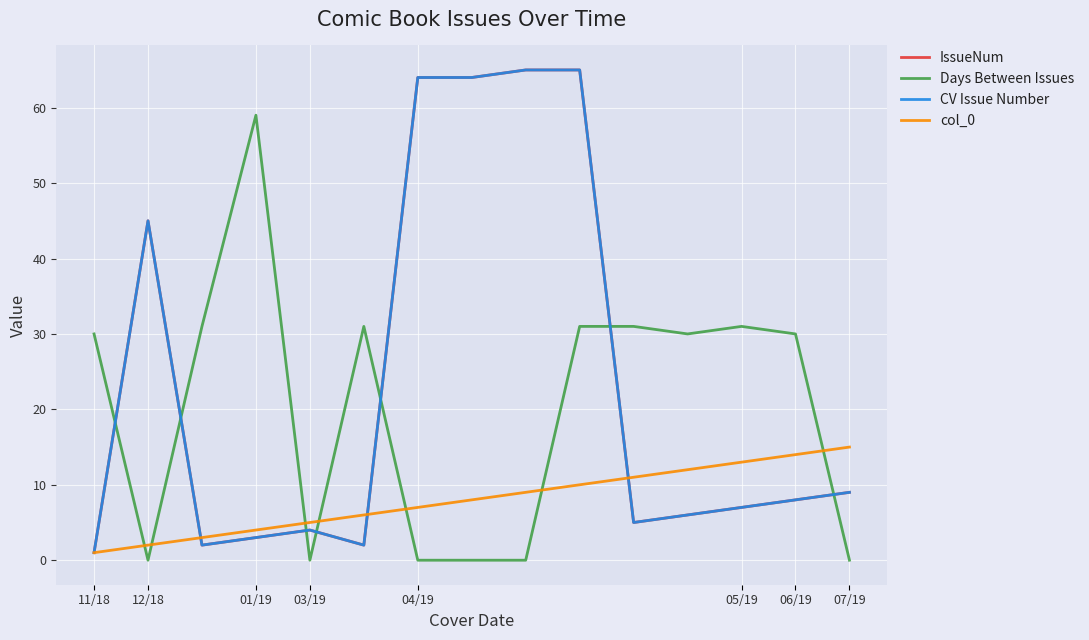

Does the chart have visible grid lines?

Yes